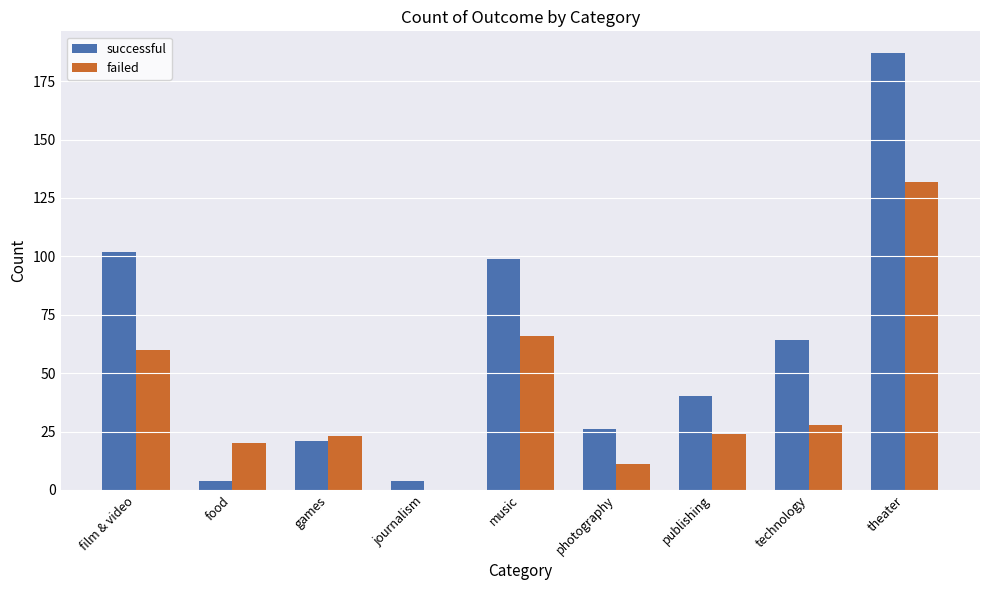

Is the value of successful at theater greater than the value of failed at games?

Yes